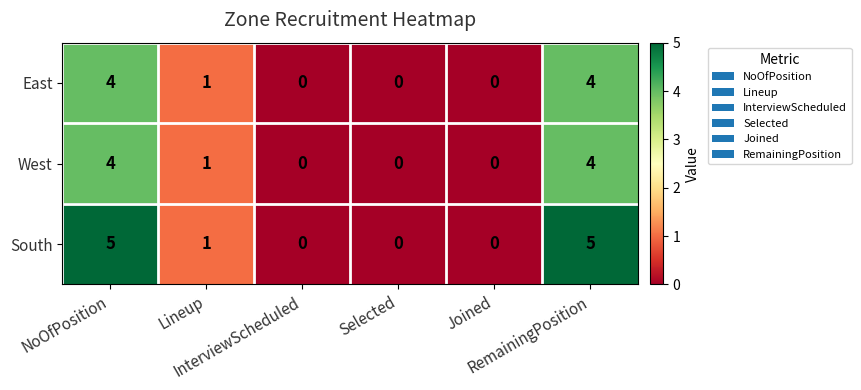

Which series has the largest total across all categories?

South